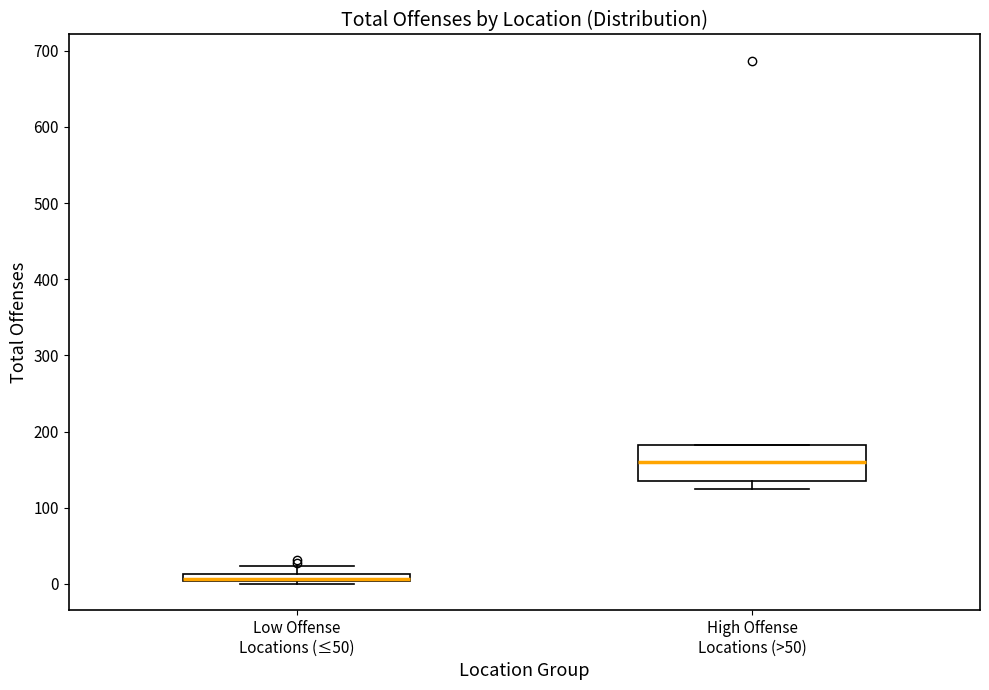

Where is the upper edge of the box for High Offense Locations (>50) on the y-axis? The values are not printed on the chart, so give them approximately, as read against the axis.

180